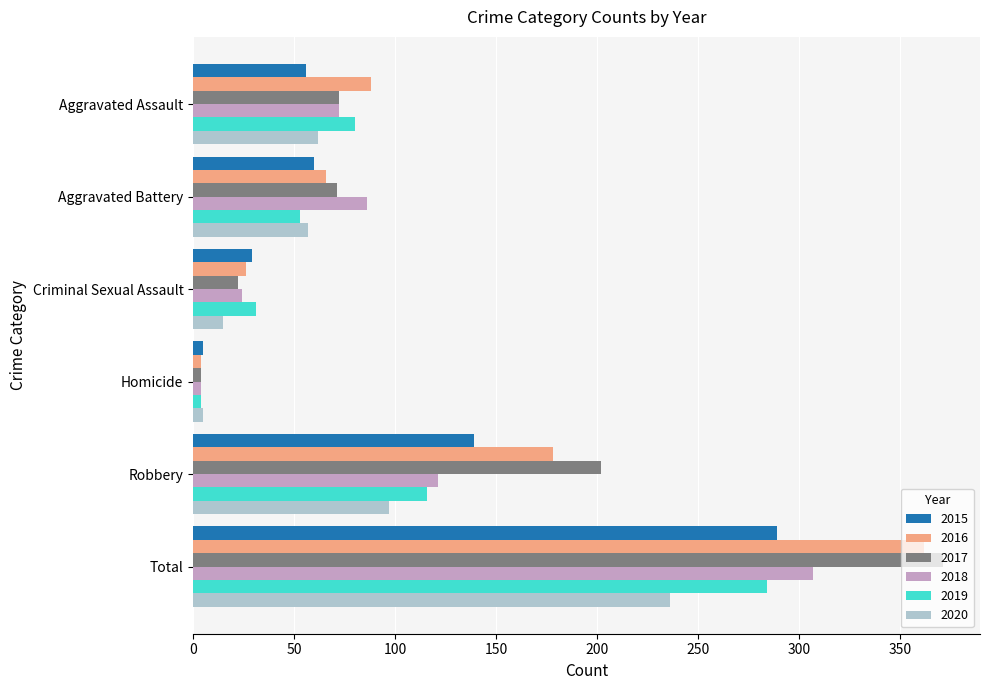

The value of 2016 at Aggravated Assault is 150. True or false?

False